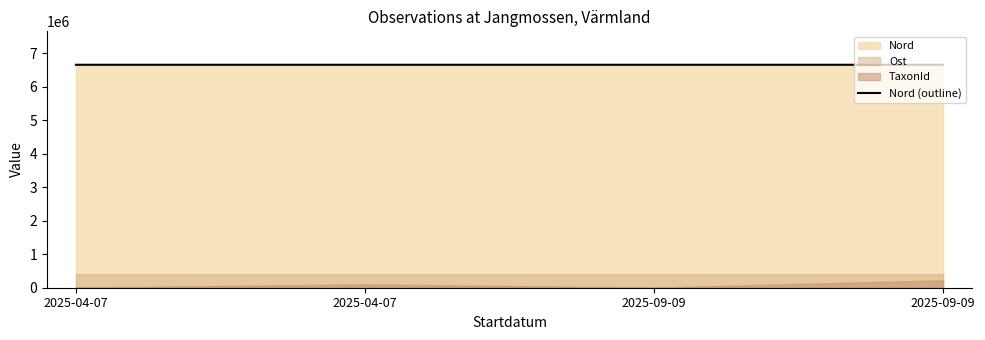

List the labels in order of value, largest first.

2025-09-09, 2025-04-07, 2025-09-09, 2025-04-07